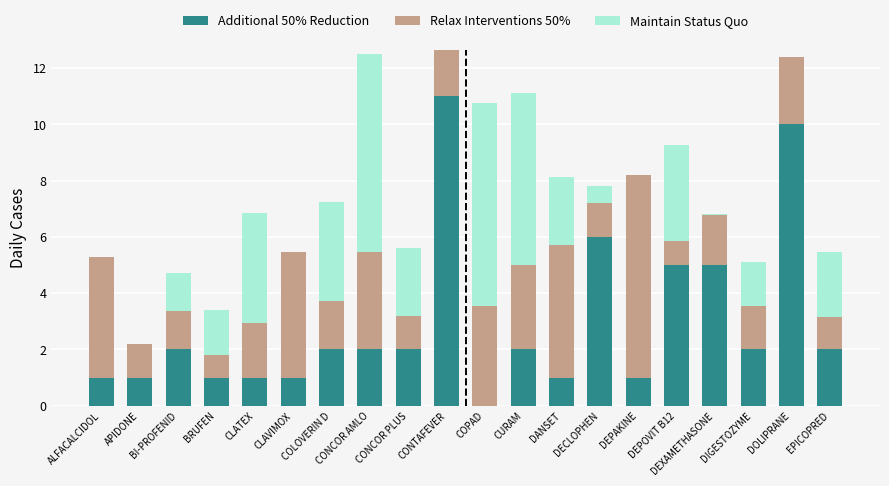

What is the average value of the Additional 50% Reduction series?

2.9